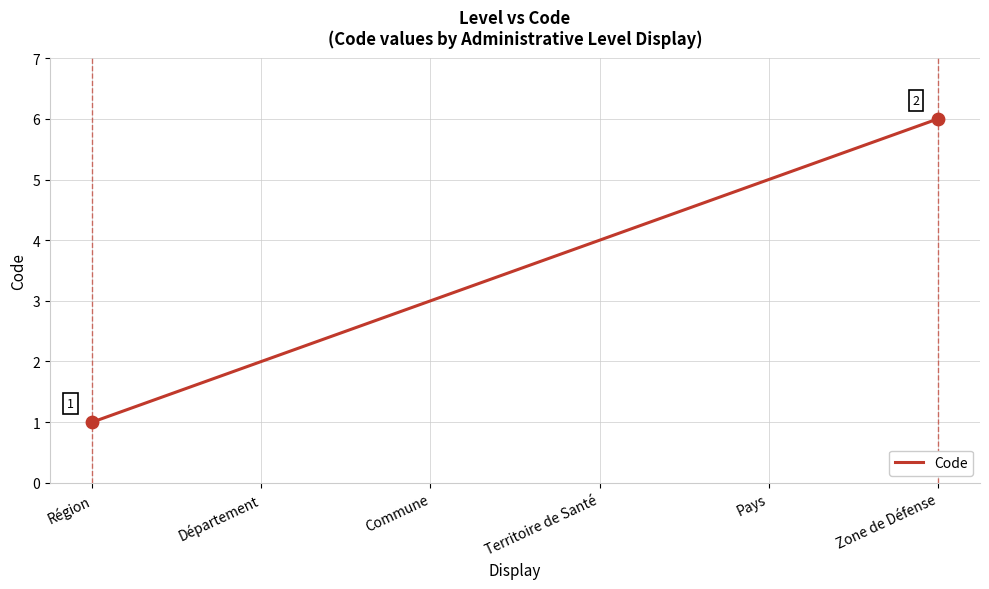

What is the change in value from Région to Commune?

+2